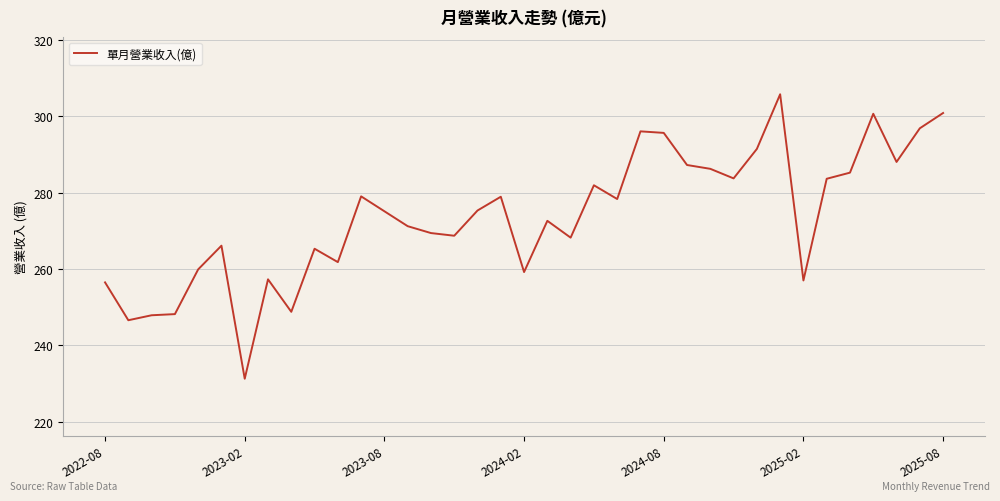

What is the difference between the maximum and minimum values?

74.4